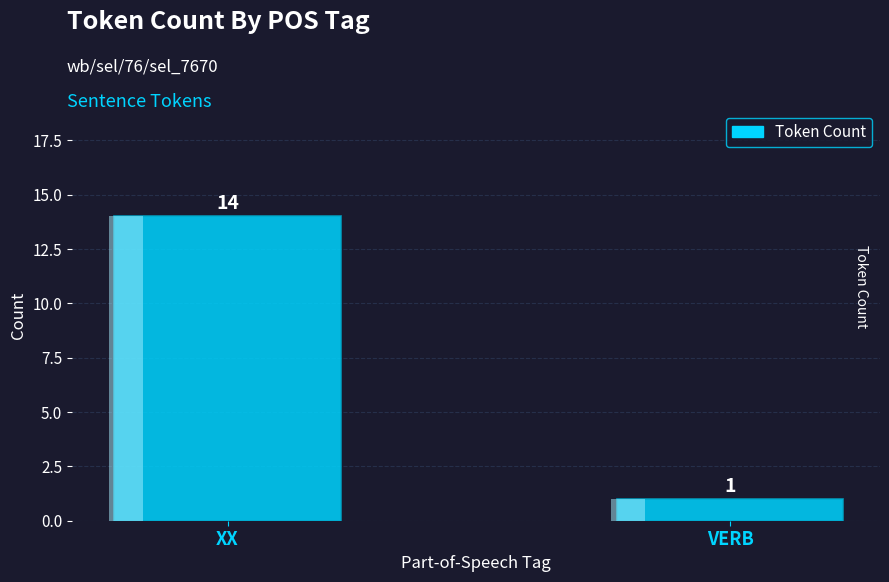

What is the sum of all values?

15